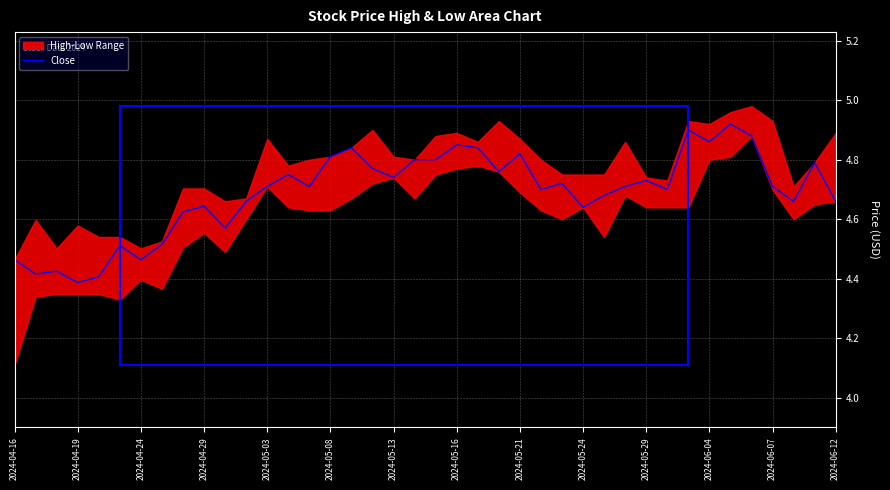

True or false: Close has a value of 4.4 at 2024-04-19.

True